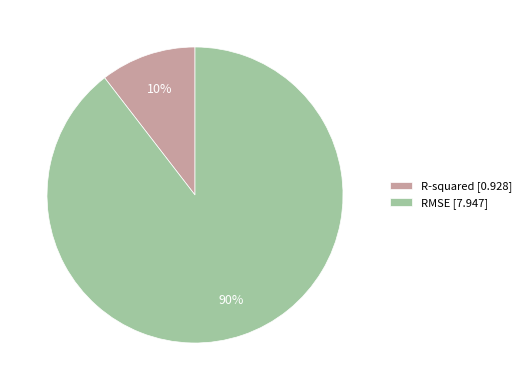

What is the smallest slice in the pie chart?

R-squared